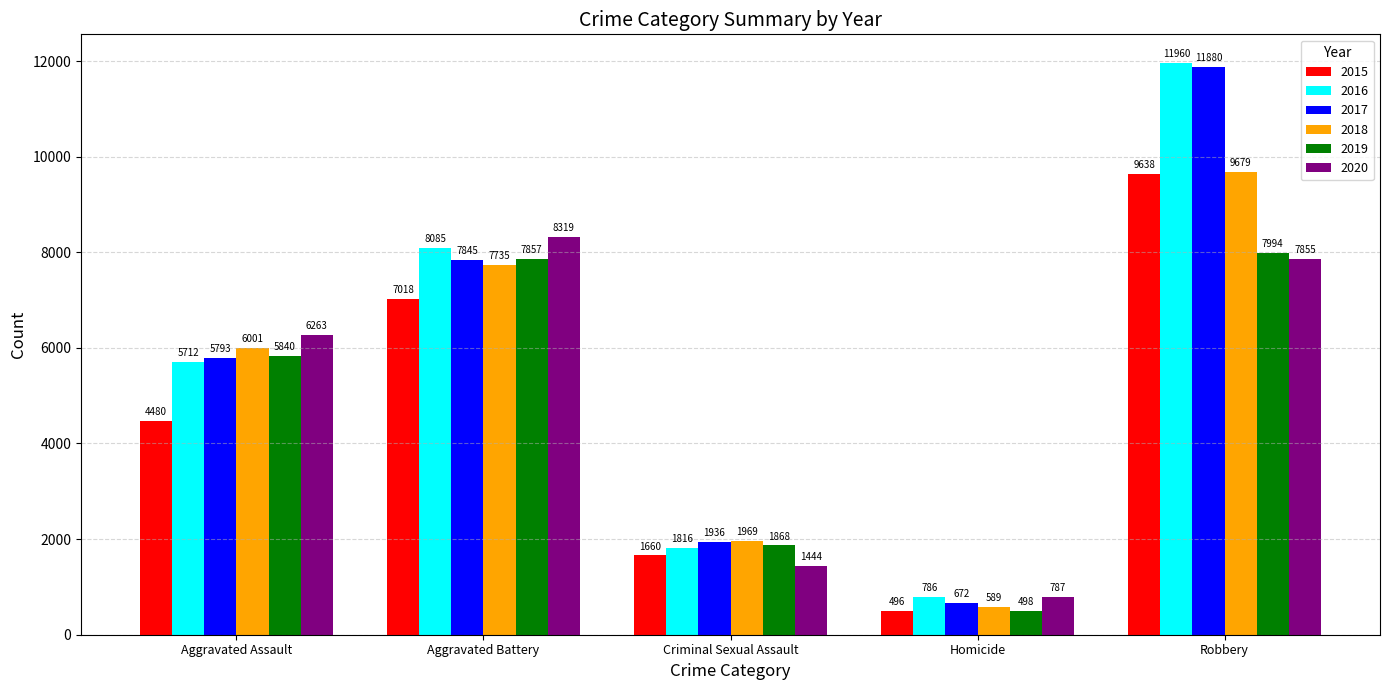

Read the 2018 value at Robbery, to the nearest 50.

9700